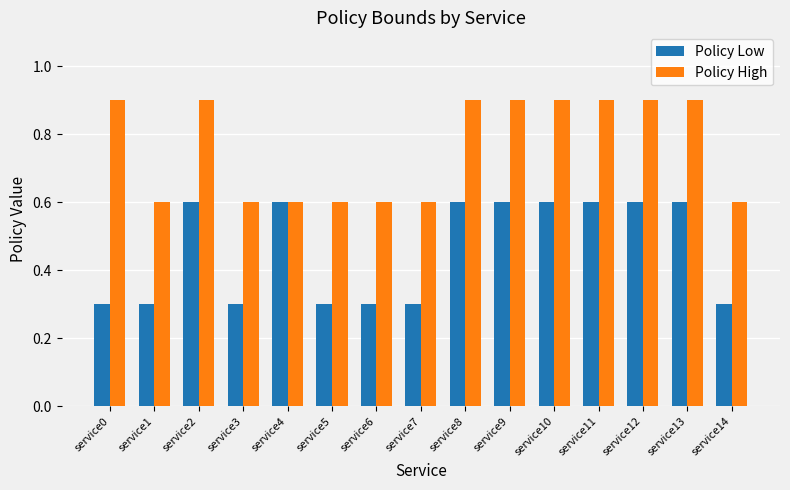

How many Policy Low values are between 0 and 1?

15